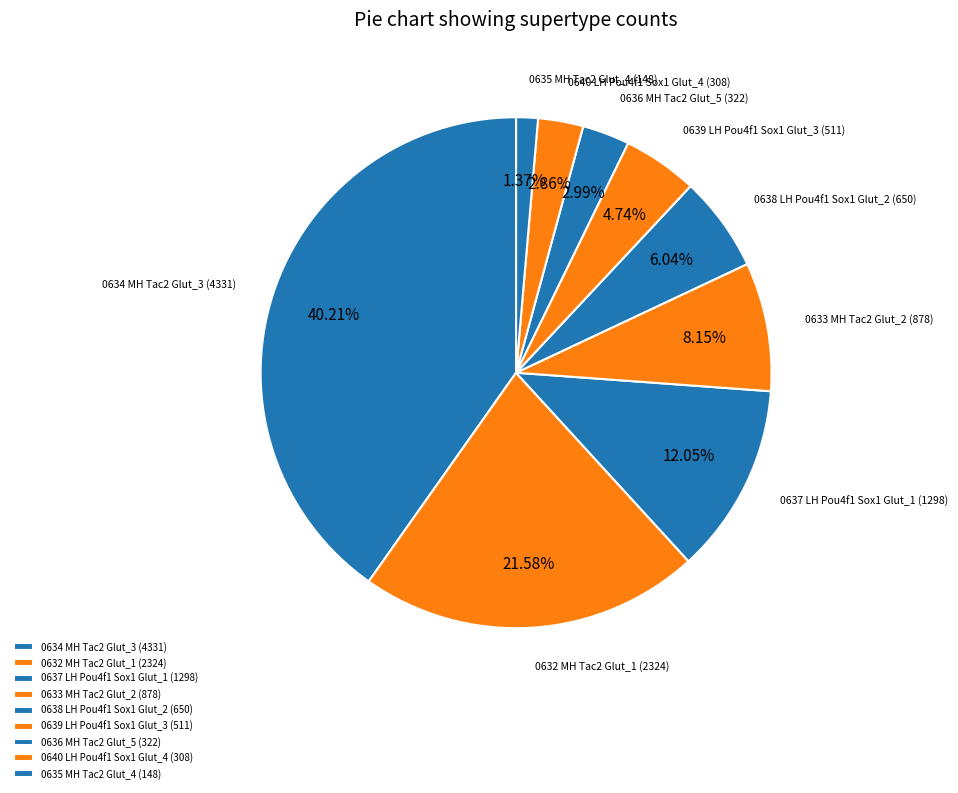

What percentage is the 0640 LH Pou4f1 Sox1 Glut_4 slice, to the nearest percent?

3%